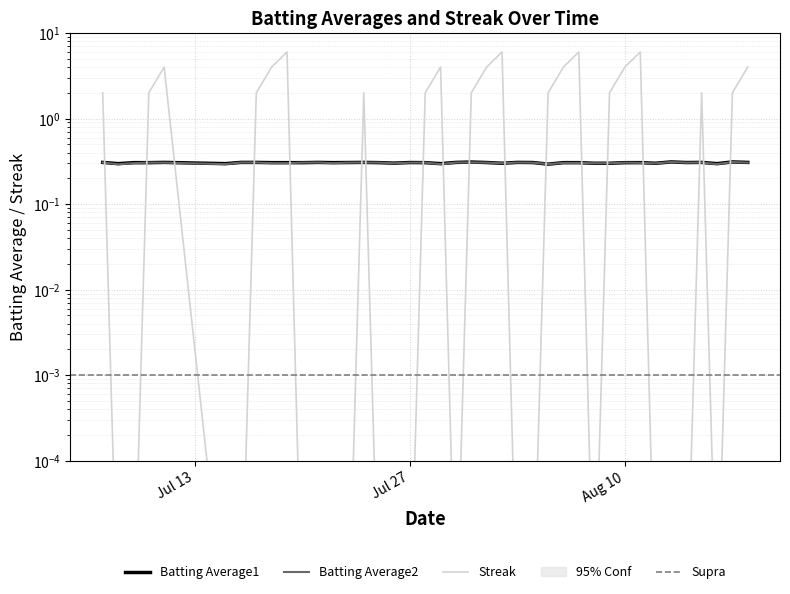

True or false: Batting Average1 and Streak intersect in this chart.

True